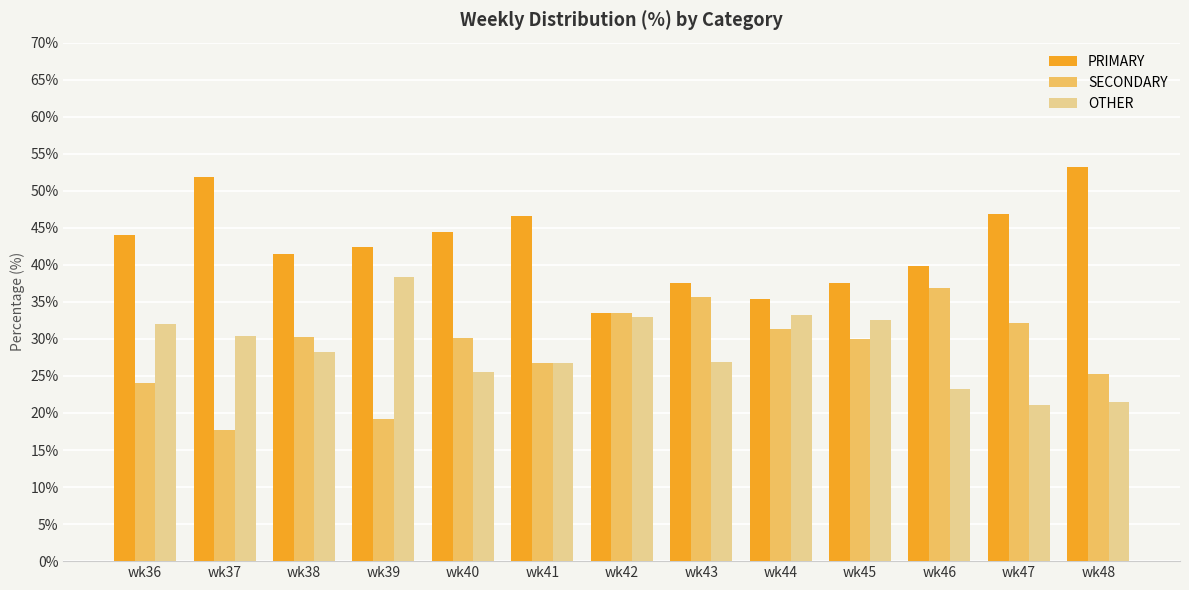

What is the total value across all series at wk41?

100.0